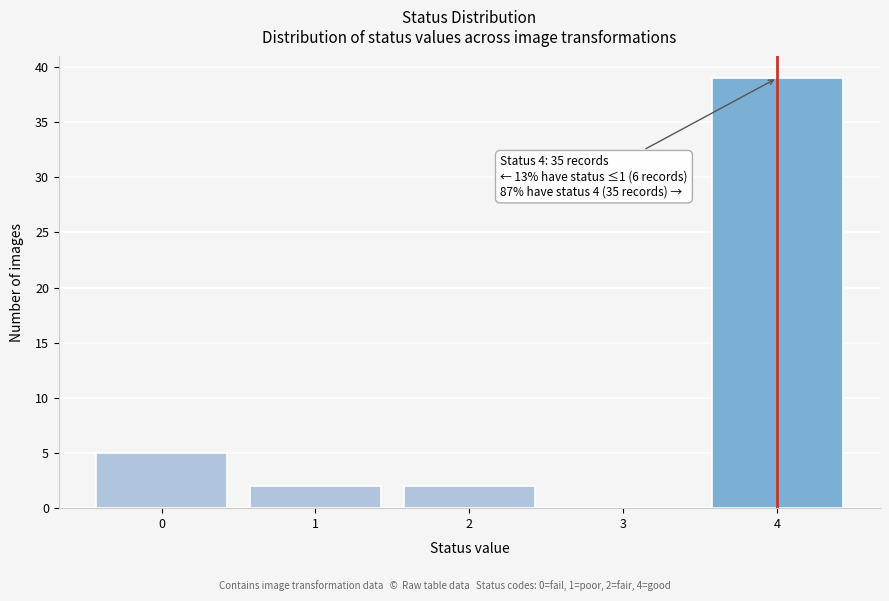

Which range on the x-axis has the tallest bar?

3.5 to 4.5